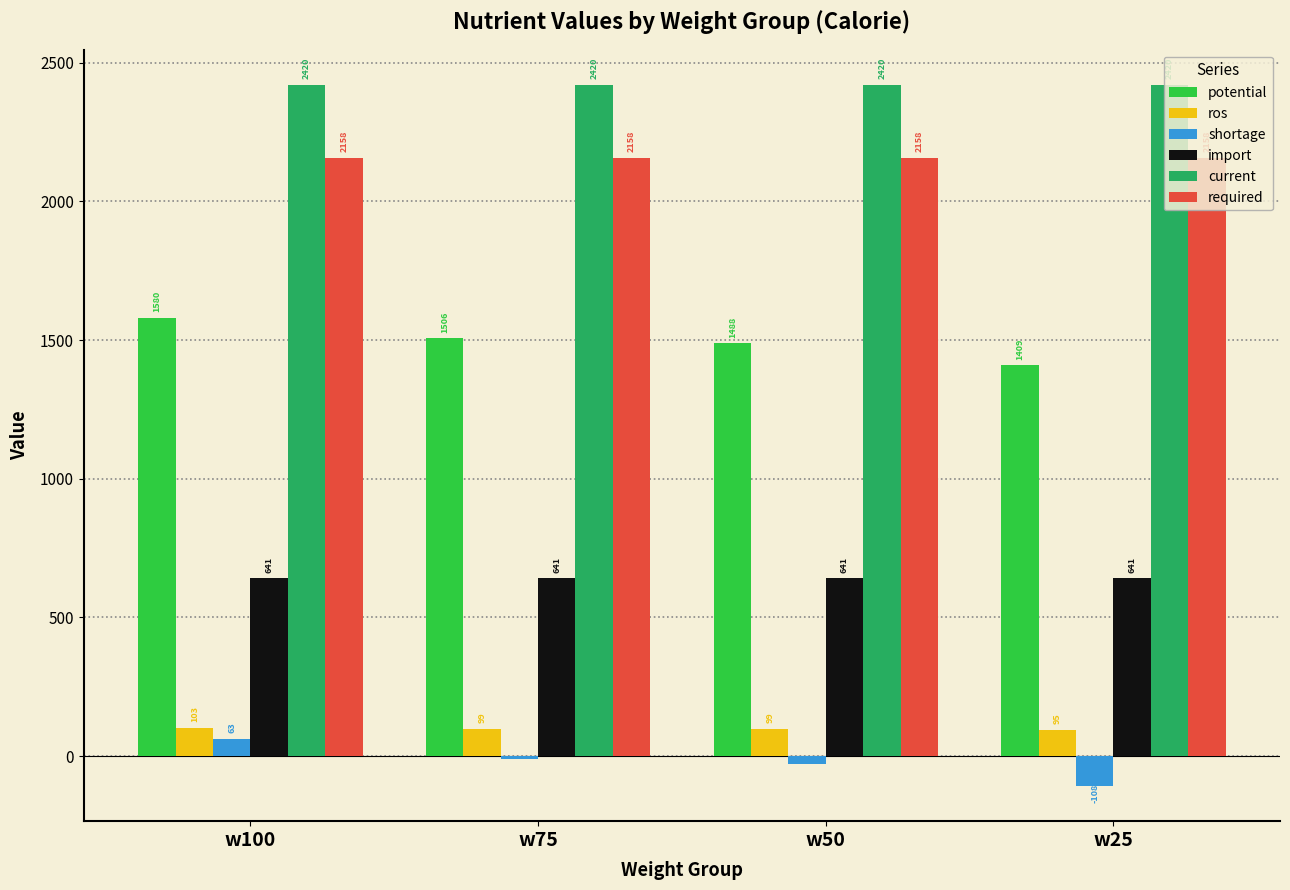

What is the sum of the potential values at w25 and w50?

2896.2